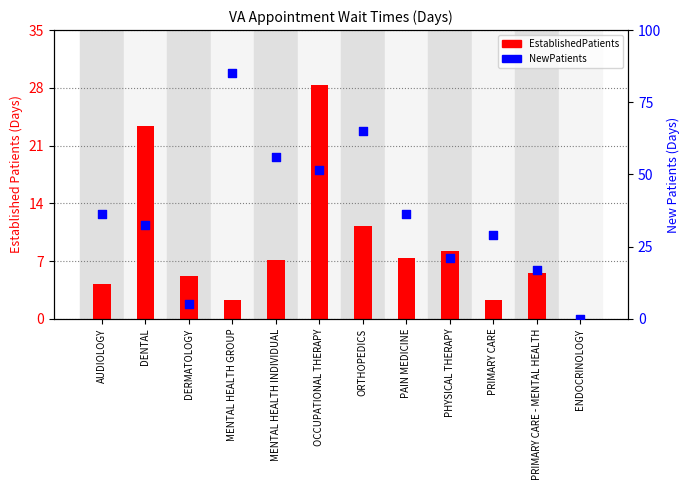

Is the value of NewPatients at OCCUPATIONAL THERAPY greater than the value of EstablishedPatients at PAIN MEDICINE?

Yes